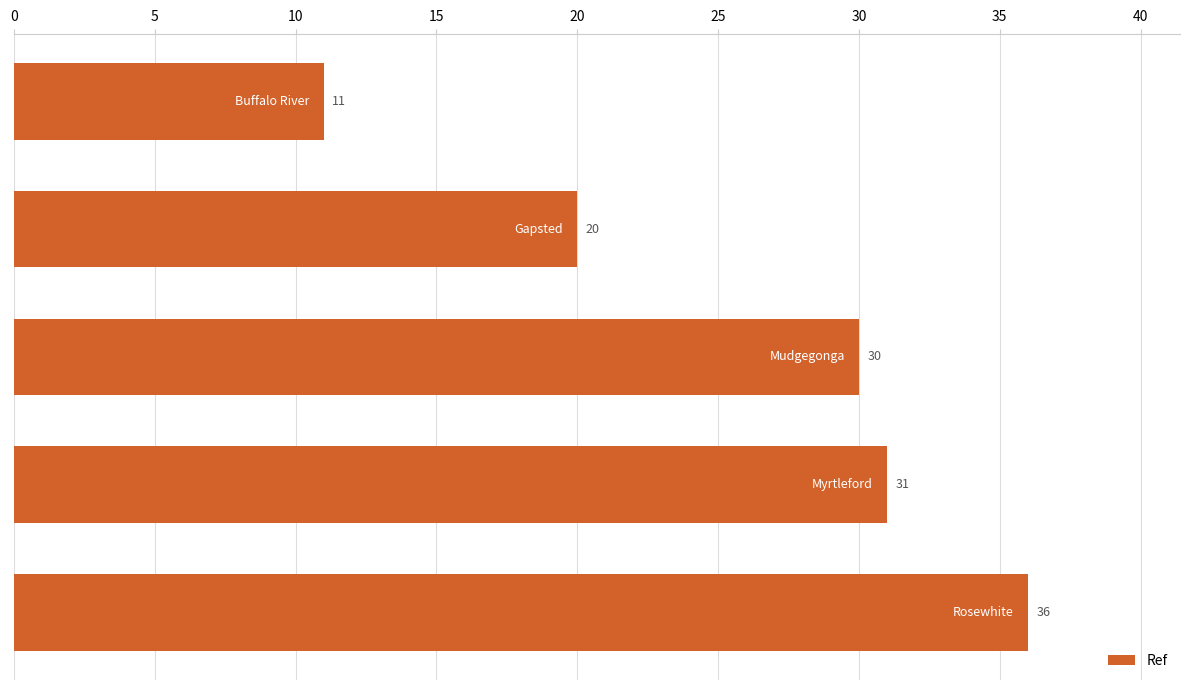

What is the maximum value shown in the chart?

36